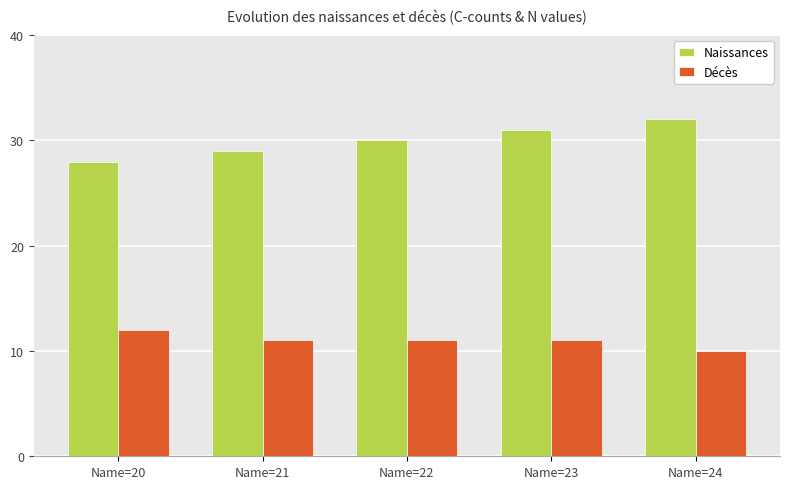

Which series has the widest spread of values?

Naissances